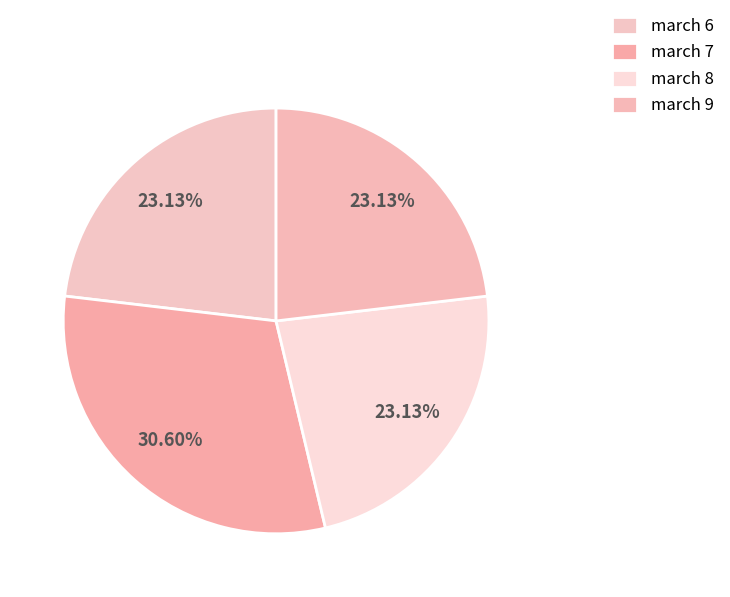

Combined, what portion of the pie is march 9 and march 6?

46.3%